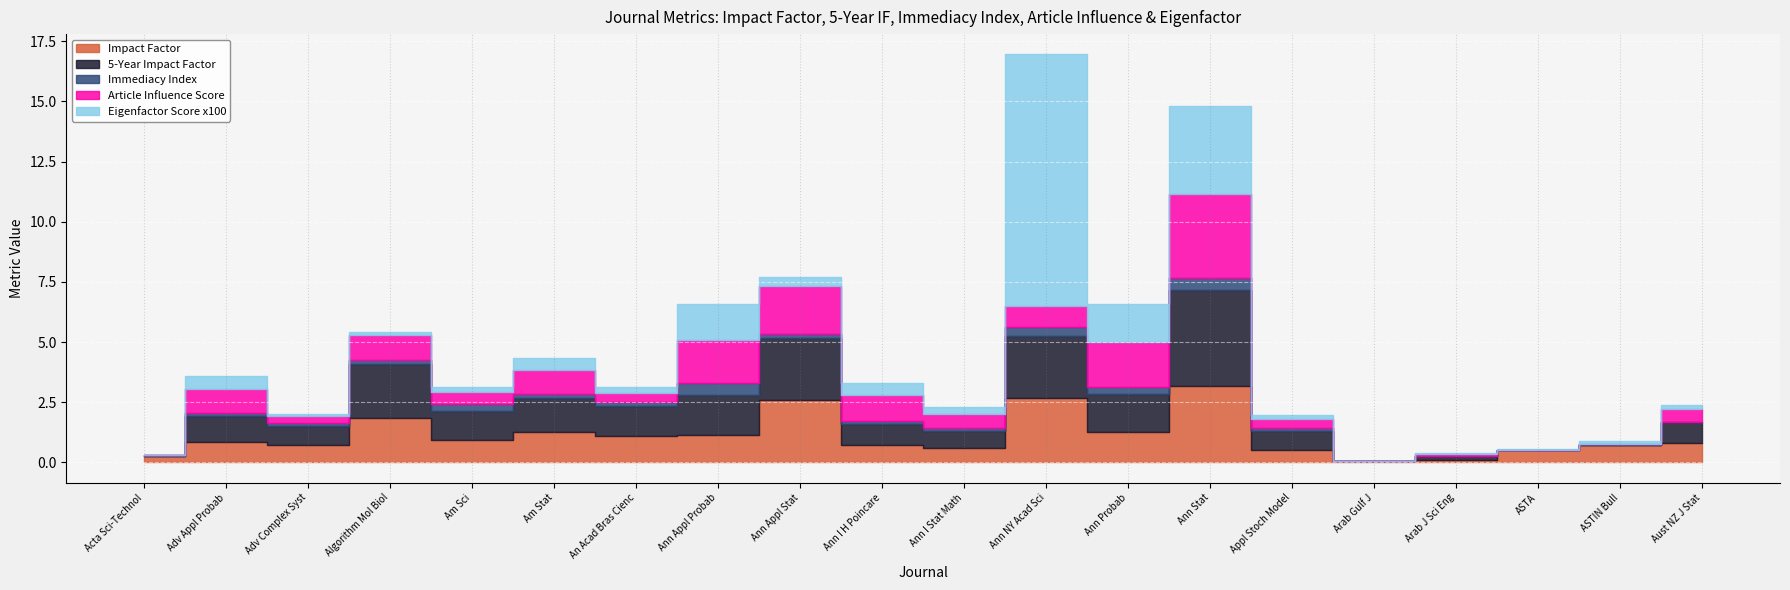

Which series has the widest spread of values?

Eigenfactor Score x100